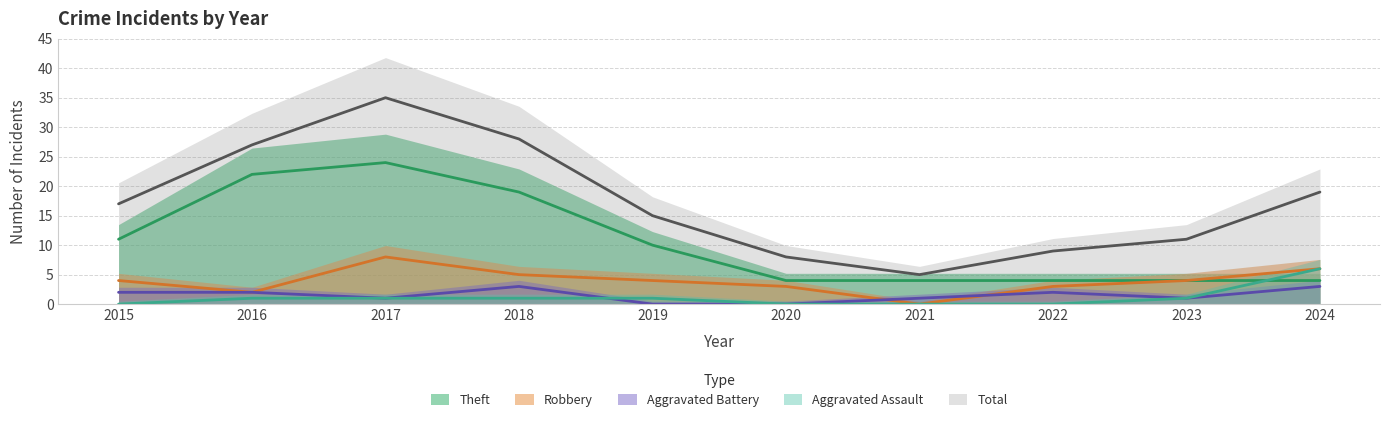

Is it true that Robbery equals 4 at 2023?

True